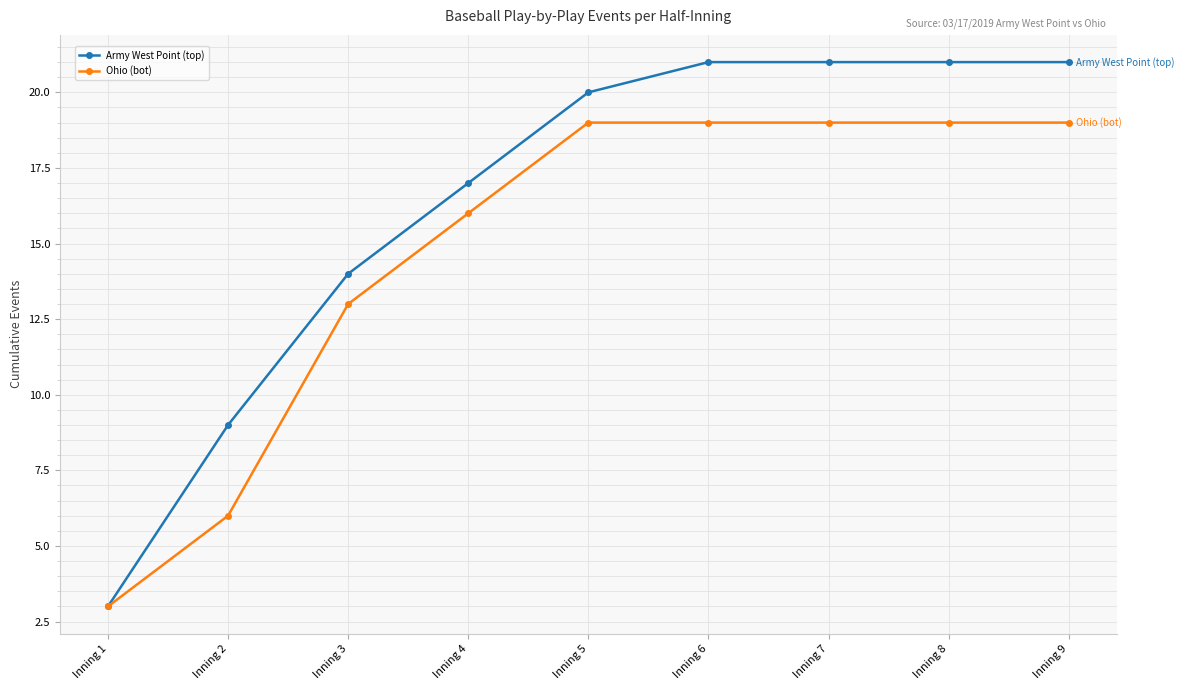

List the series in order of their peak value, lowest first.

Ohio (bot), Army West Point (top)